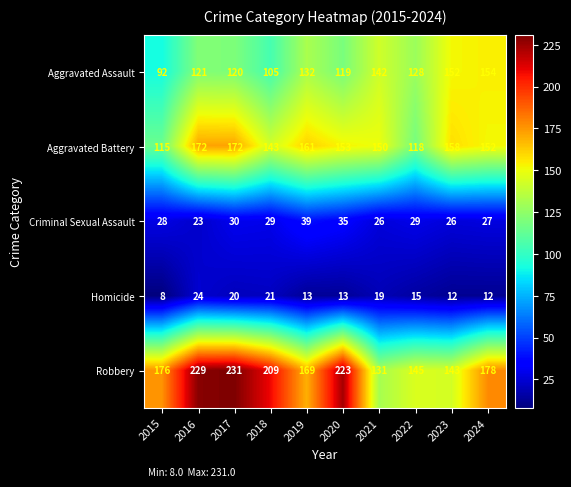

At how many categories does at least one series exceed 82?

10